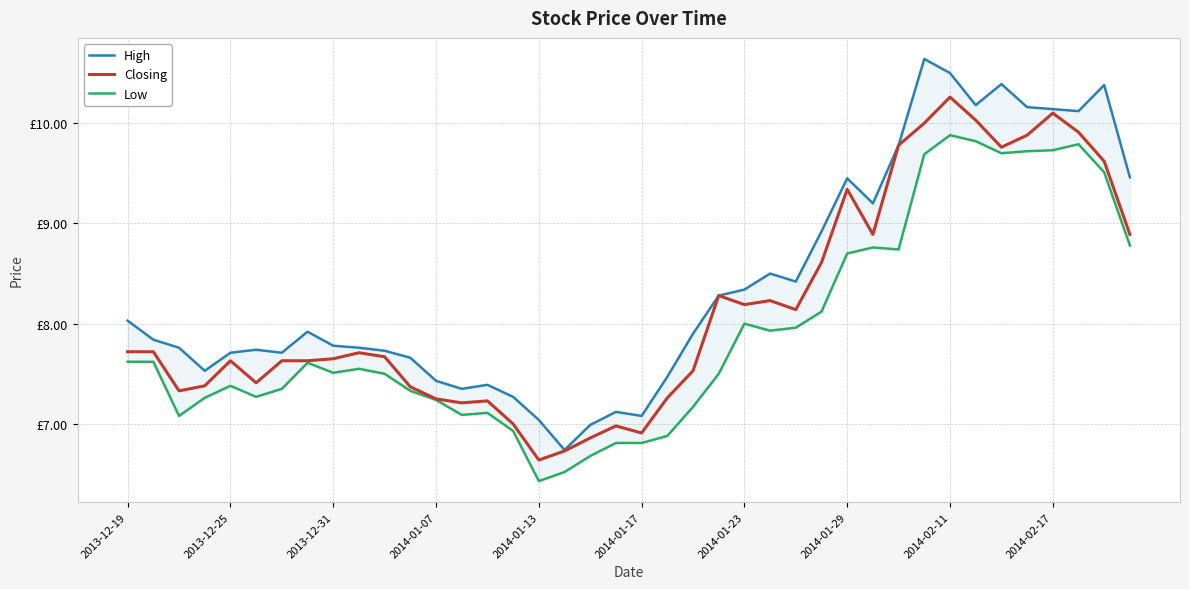

What is the approximate value of High at 37?

10.1